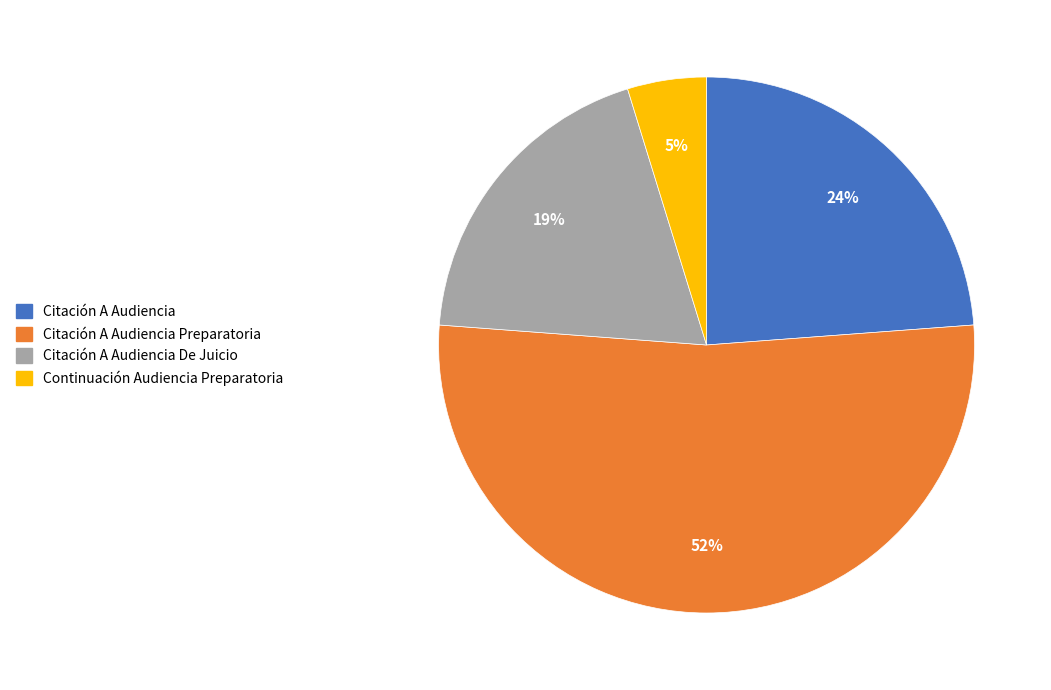

How many slices are in this pie chart?

4